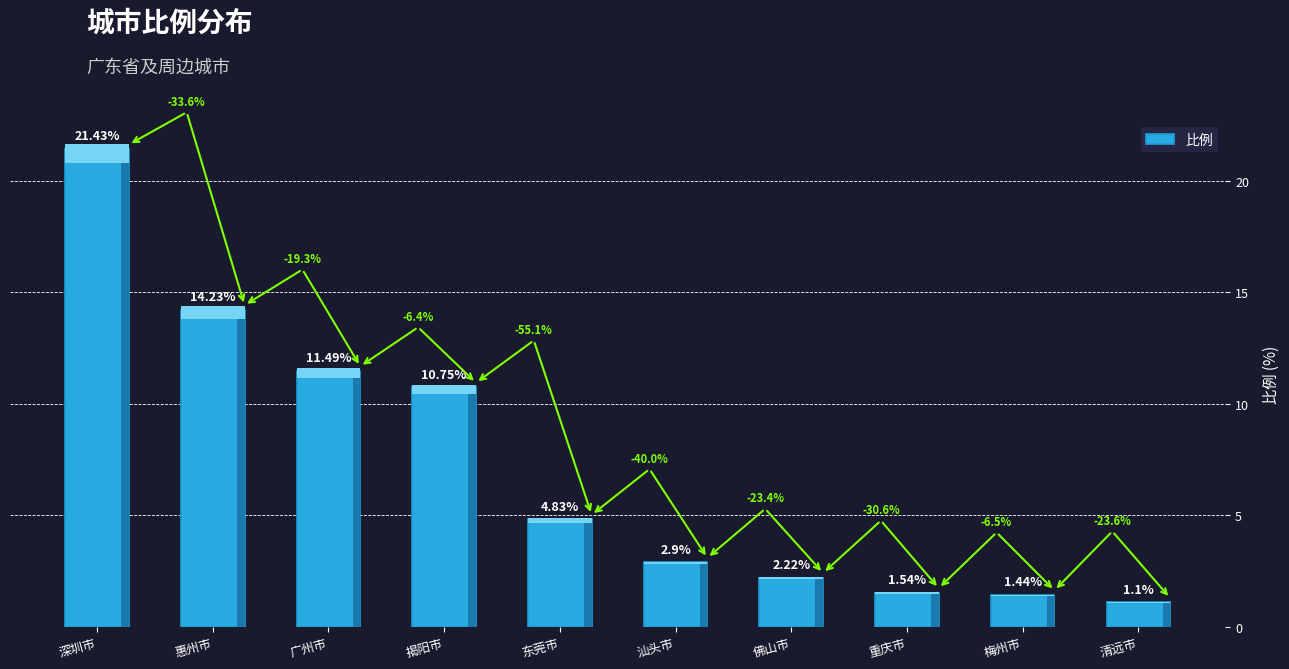

What is the minimum value shown in the chart?

1.1